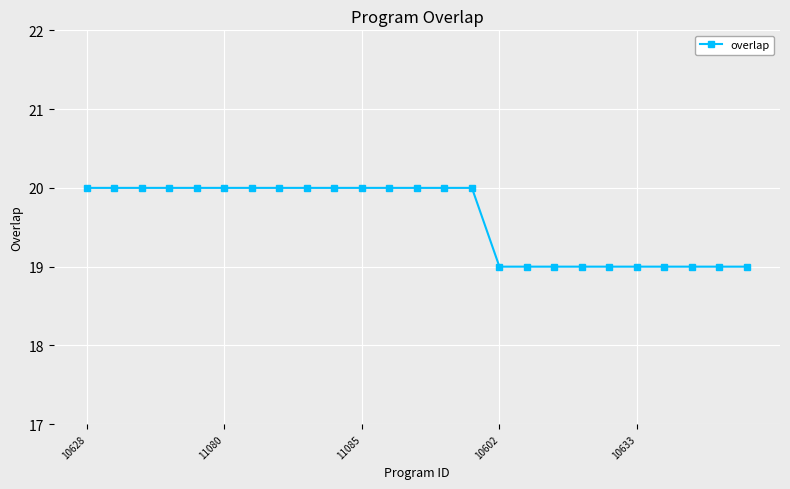

What is the average value?

20